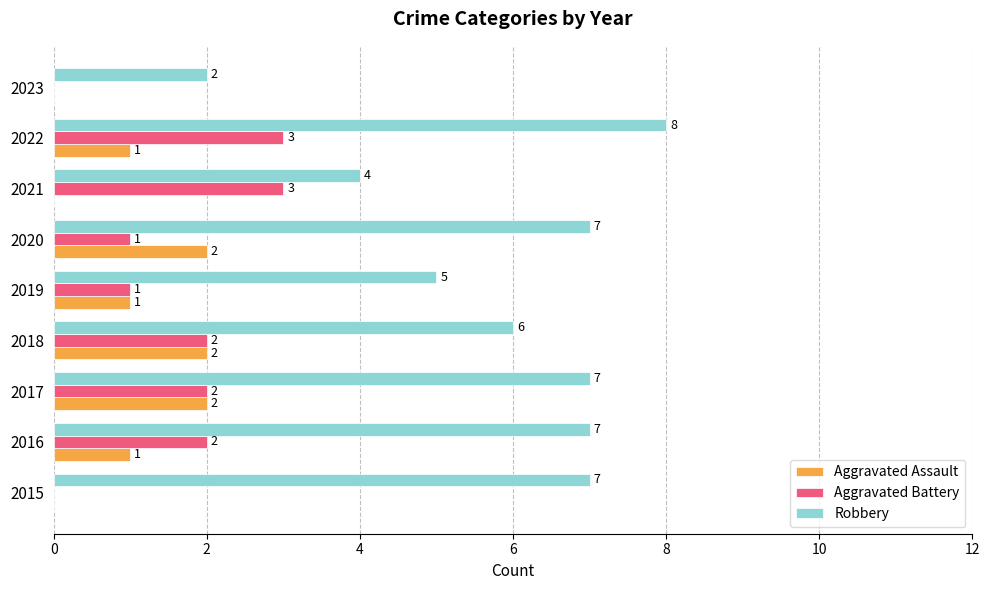

What are all the series names shown in the legend?

Aggravated Assault, Aggravated Battery, Robbery